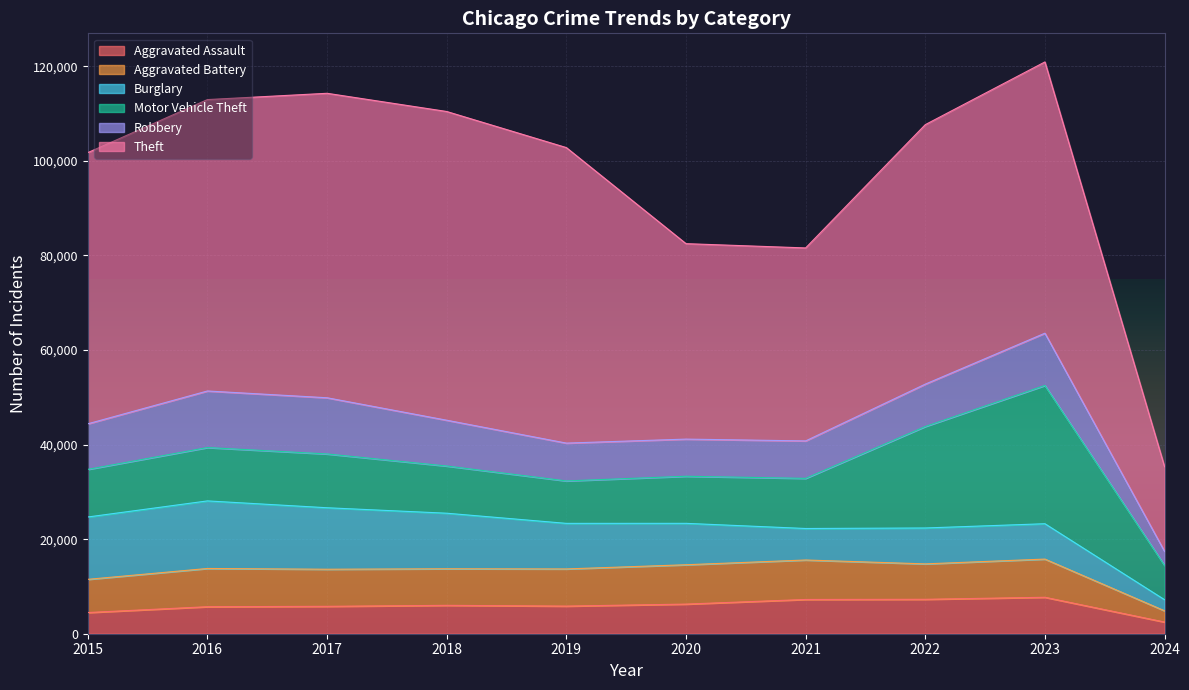

What is the total value across all series at 2022?

107655